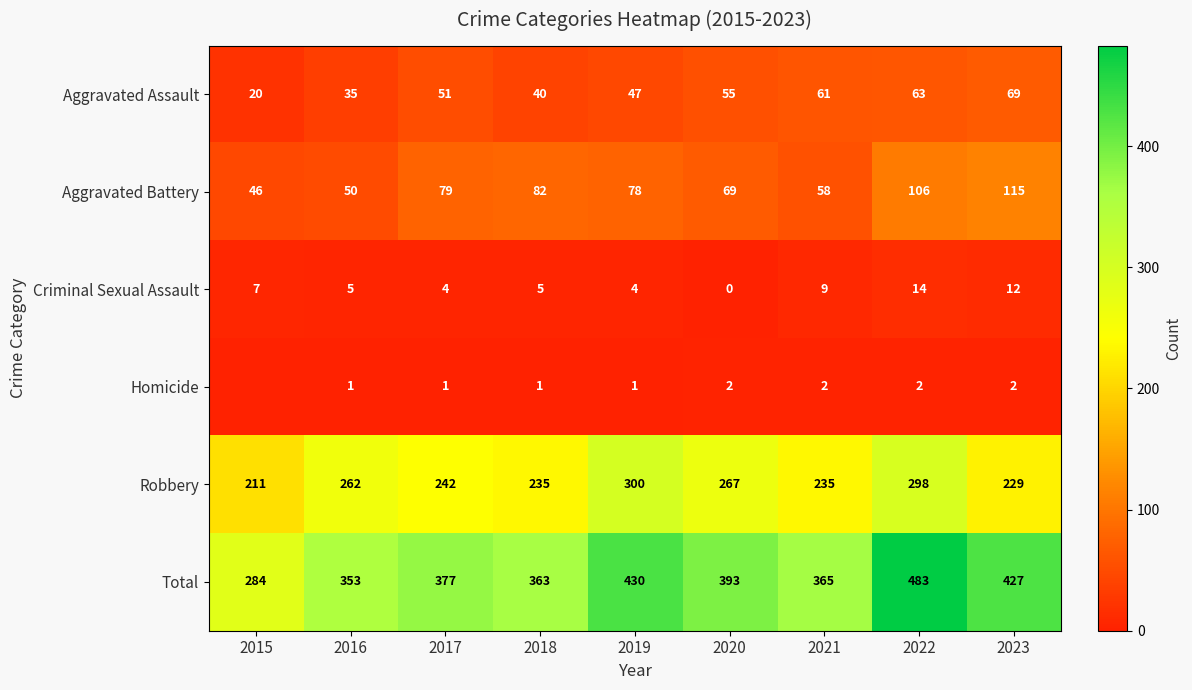

At which label is Robbery closest to 255?

2016